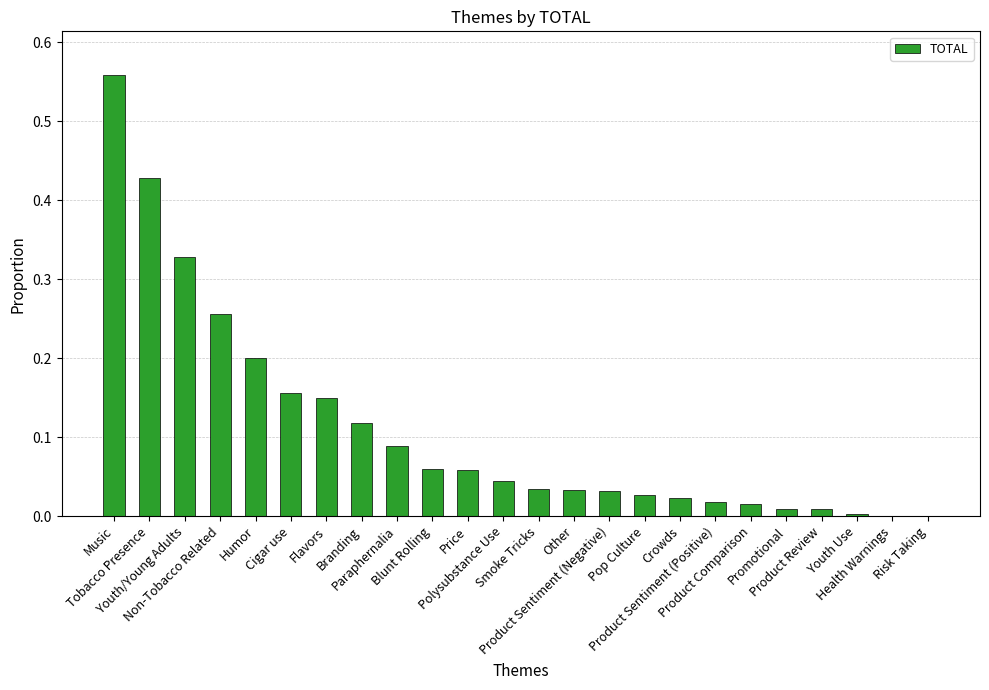

What is the sum of all values?

2.6